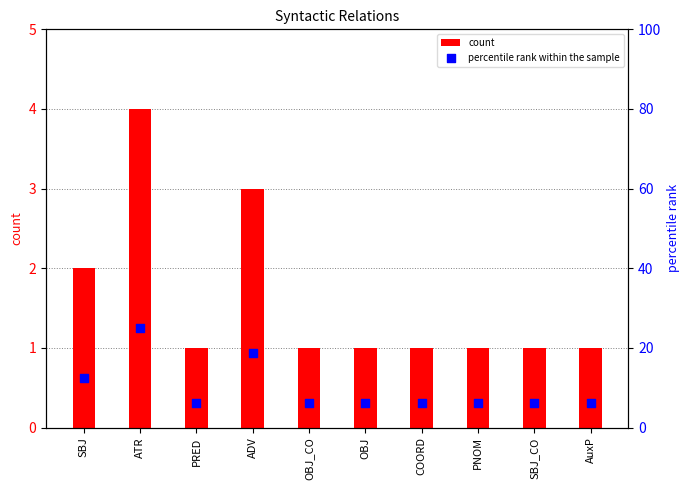

Which series has the widest spread of Y values?

percentile rank within the sample